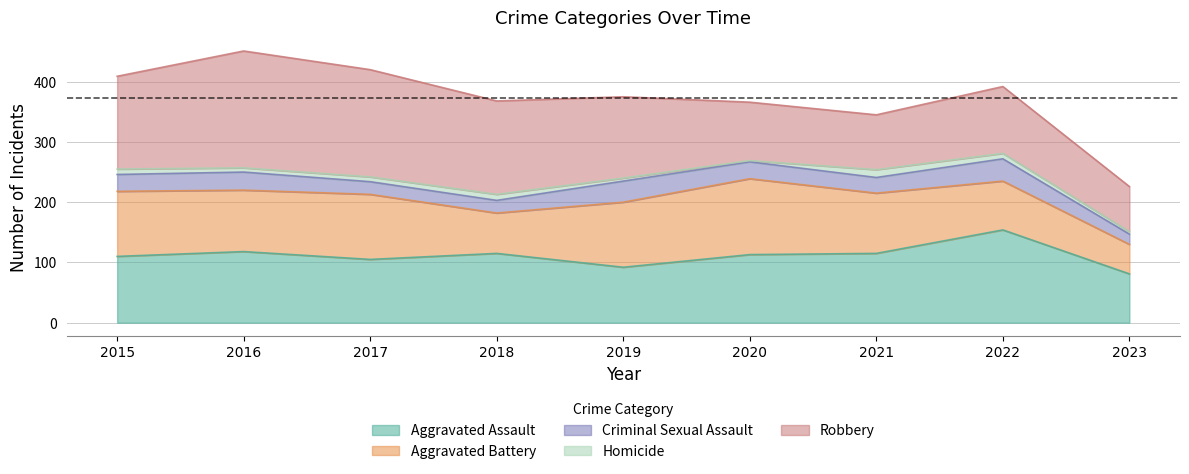

True or false: Homicide and Aggravated Battery cross at least once.

False